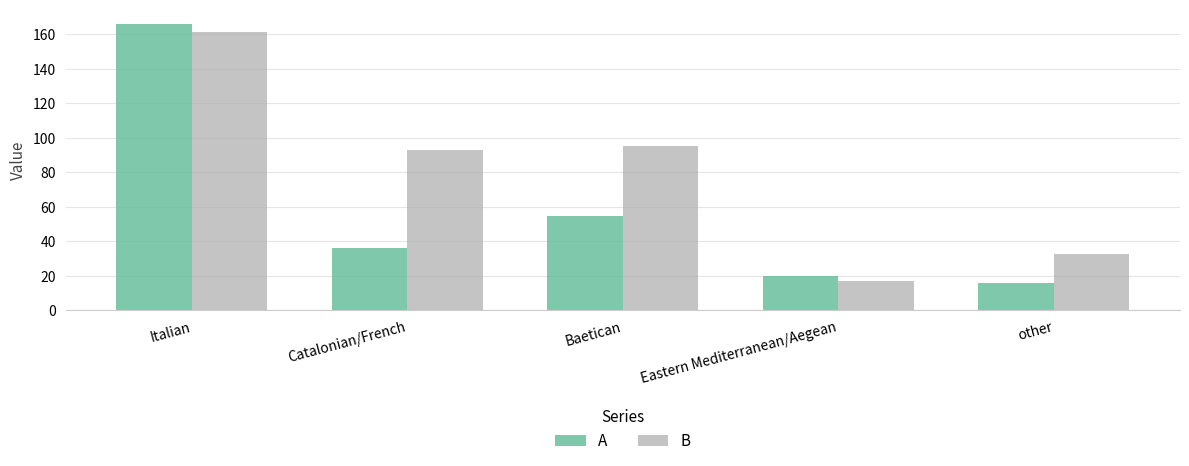

At how many categories does at least one series exceed 108?

1